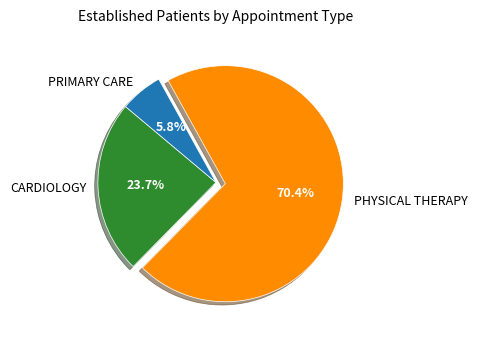

Between PHYSICAL THERAPY and PRIMARY CARE, which is larger?

PHYSICAL THERAPY